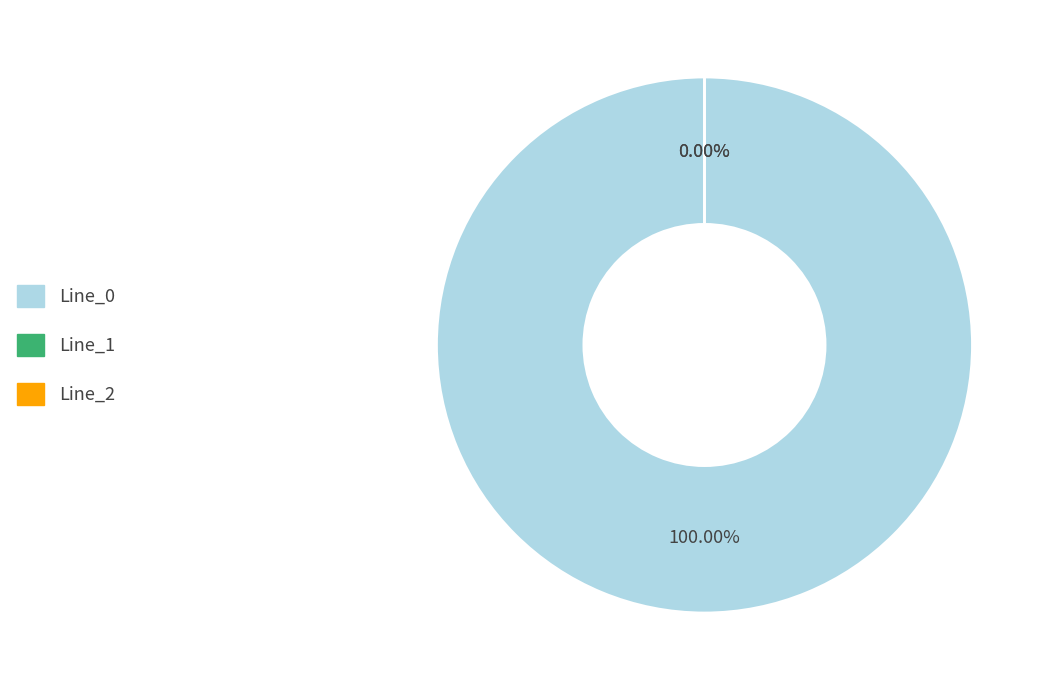

To the nearest percent, what is the average slice percentage?

33%